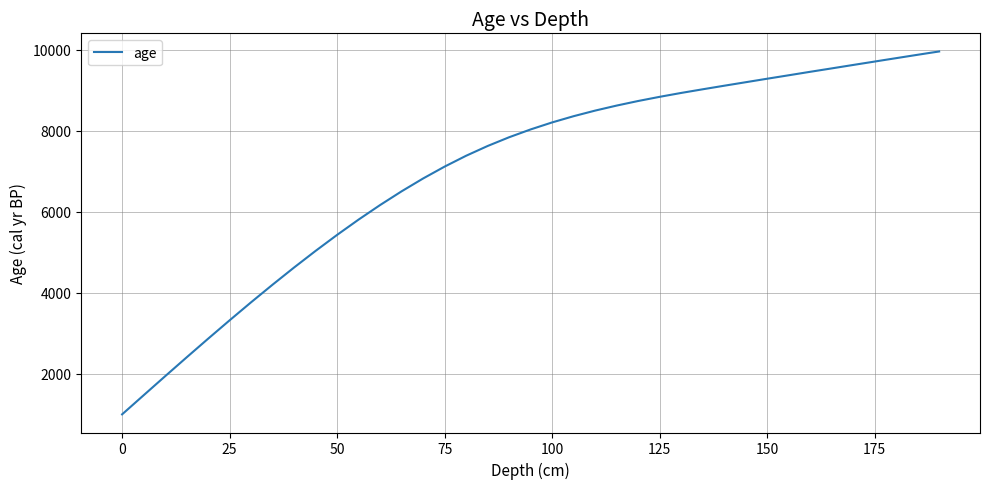

What is the minimum value shown in the chart?

997